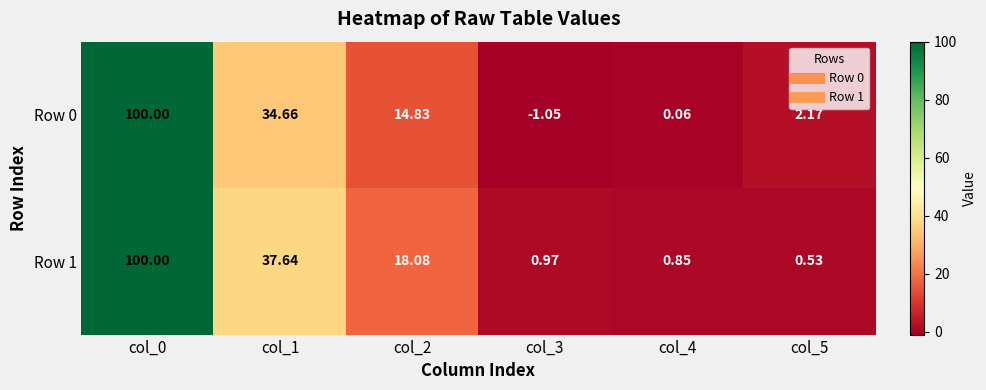

Is the value of Row 0 at col_3 greater than the value of Row 1 at col_5?

No